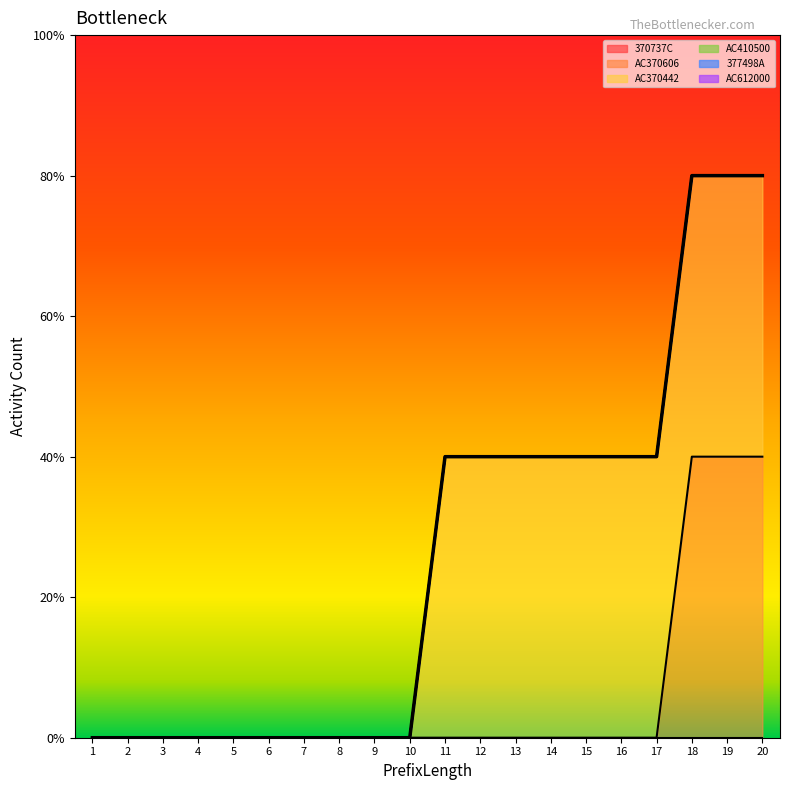

True or false: AC410500 and AC370442 intersect in this chart.

False